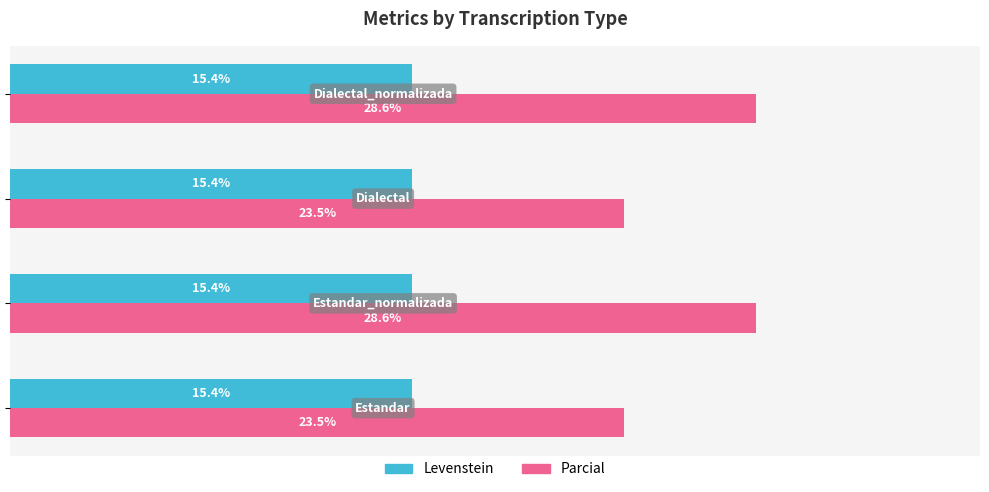

List the series in order of their peak value, highest first.

Parcial, Levenstein